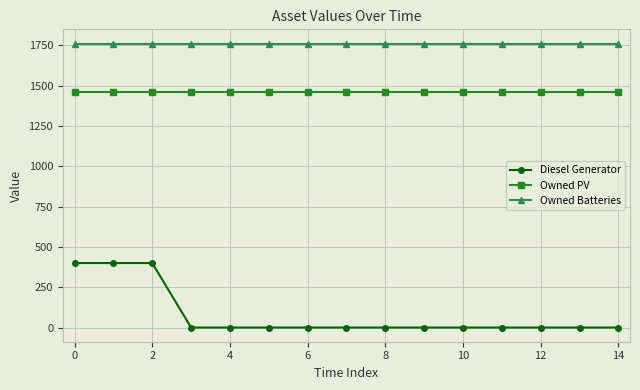

Which series has the largest total across all categories?

Owned Batteries